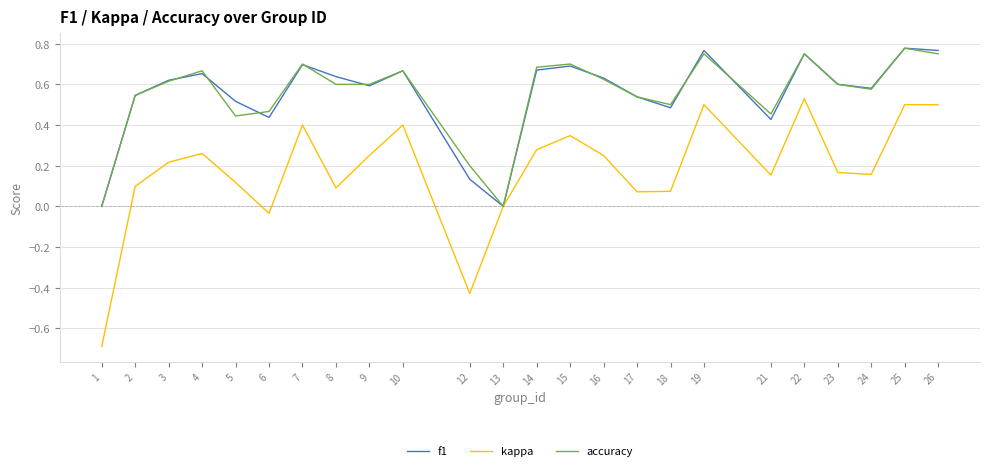

What is the total value across all series at 7?

1.8